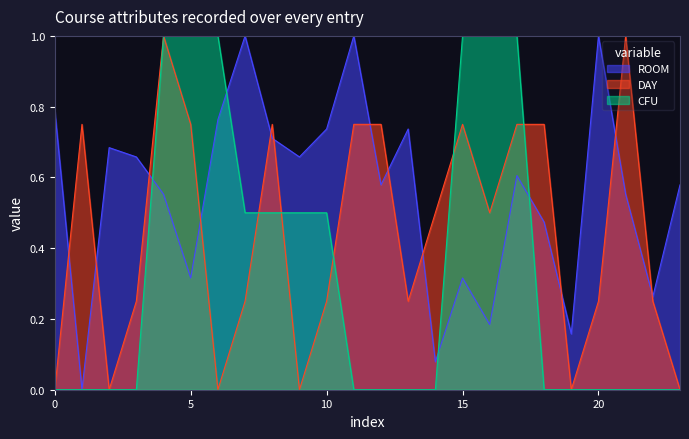

Does the chart display data point markers on the line(s)?

No